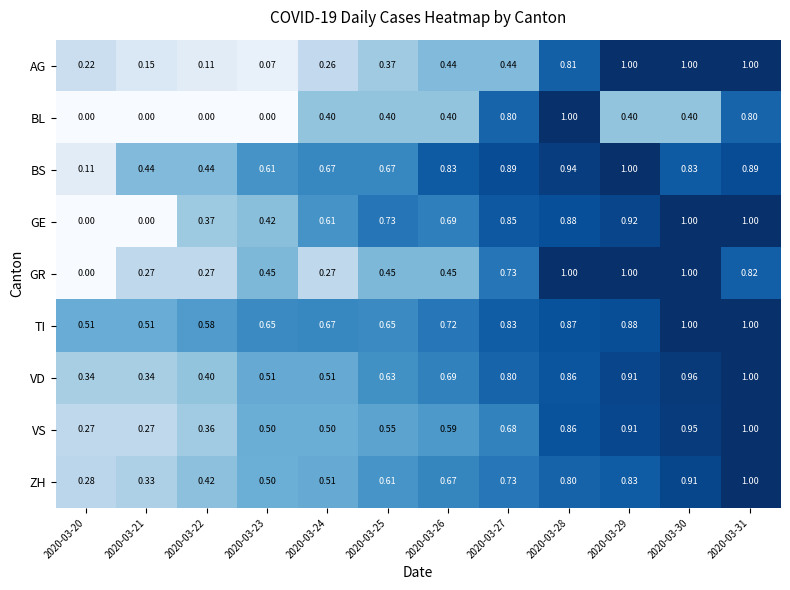

Which series has the largest total across all categories?

TI